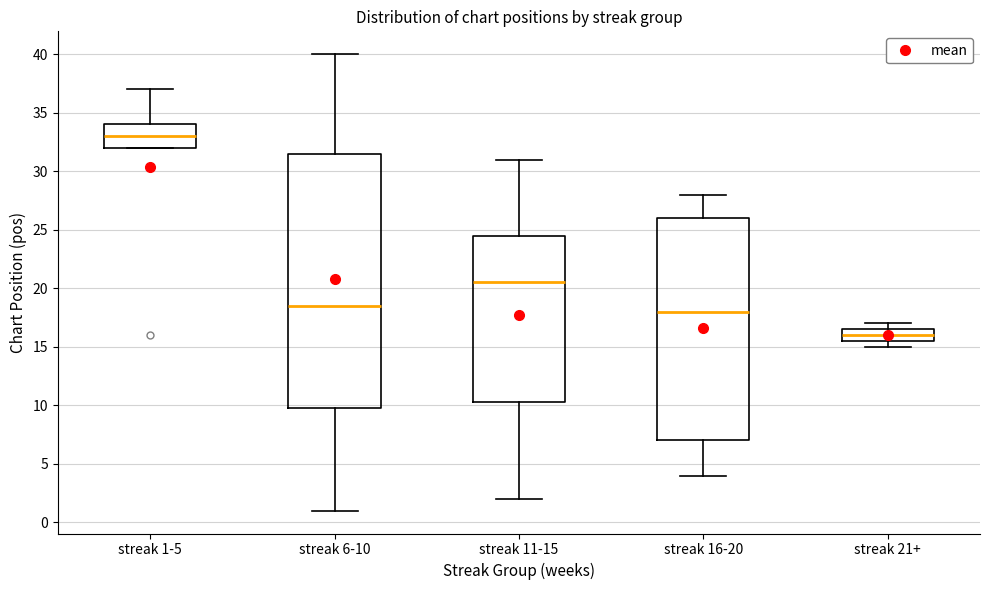

Where is the lower edge of the box for streak 11-15 on the y-axis? The values are not printed on the chart, so give them approximately, as read against the axis.

10.5